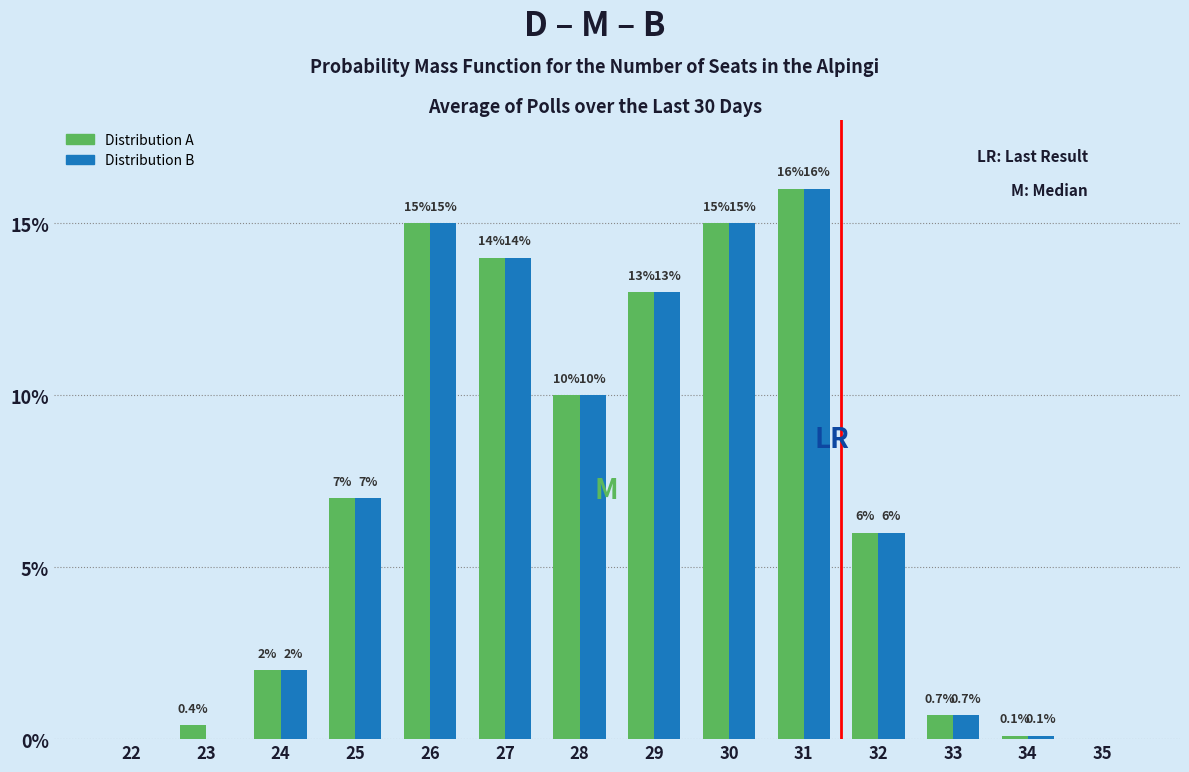

Reading left to right, list all the values displayed in this chart.

Distribution A: 22=0.0	23=0.4	24=2.0	25=7.0	26=15.0	27=14.0	28=10.0	29=13.0	30=15.0	31=16.0	32=6.0	33=0.7	34=0.1	35=0.0
Distribution B: 22=0.0	23=0.0	24=2.0	25=7.0	26=15.0	27=14.0	28=10.0	29=13.0	30=15.0	31=16.0	32=6.0	33=0.7	34=0.1	35=0.0